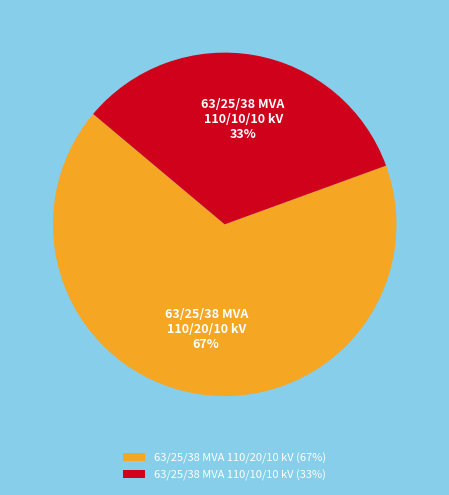

Which slice is the smallest?

63/25/38 MVA 110/10/10 kV